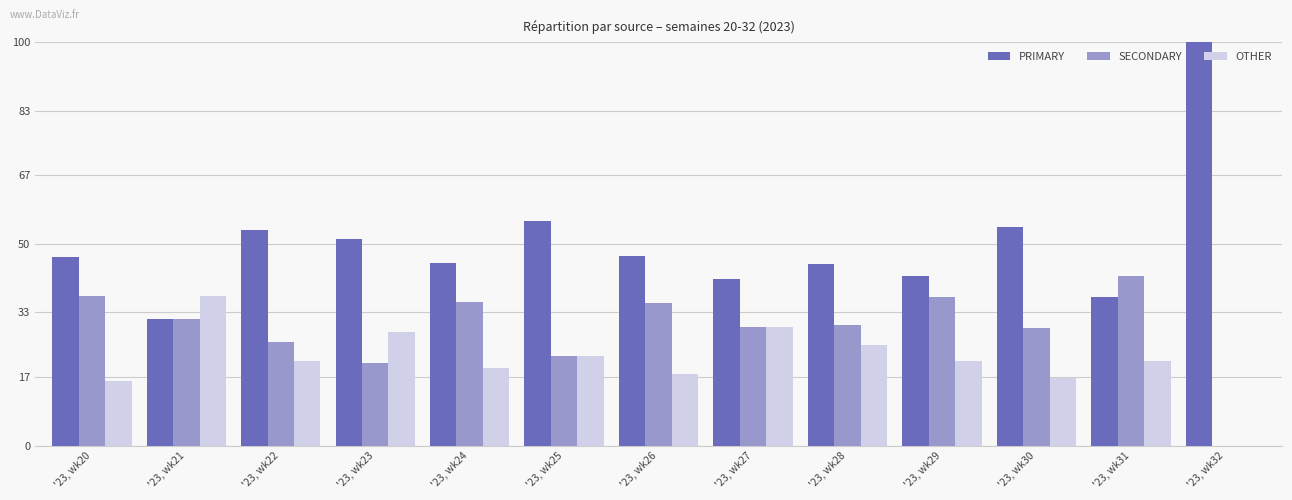

Is it true that OTHER equals 4.5 at '23, wk22?

False